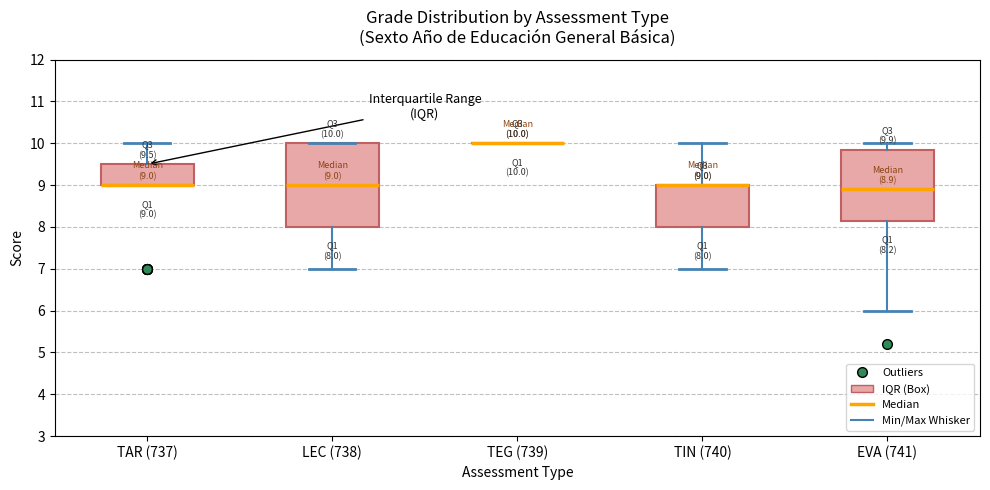

Which box is the tallest, from its lower edge to its upper edge?

LEC (738)